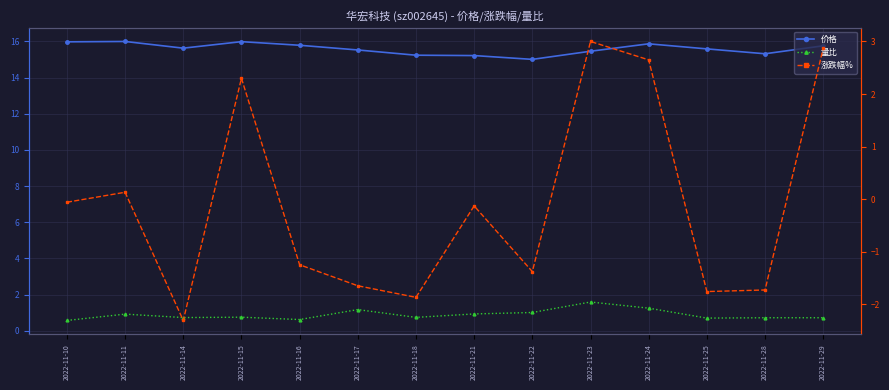

Which has a higher value, 2022-11-17 or 2022-11-10?

2022-11-10